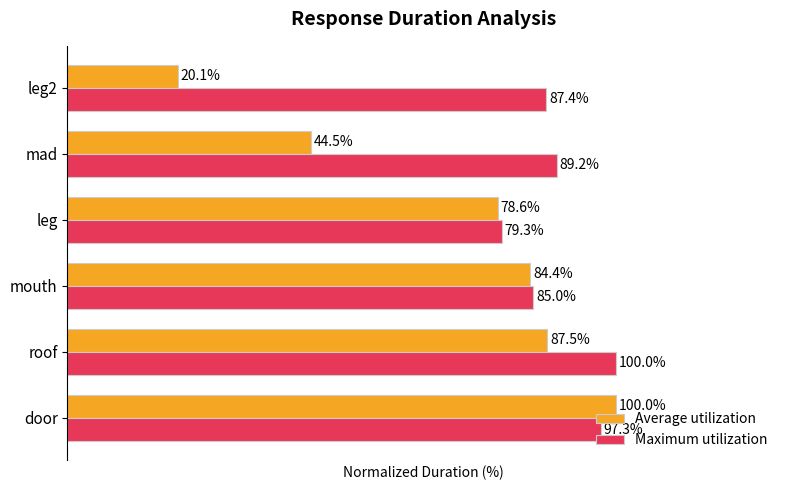

Which category has the highest value in the Maximum utilization series?

roof